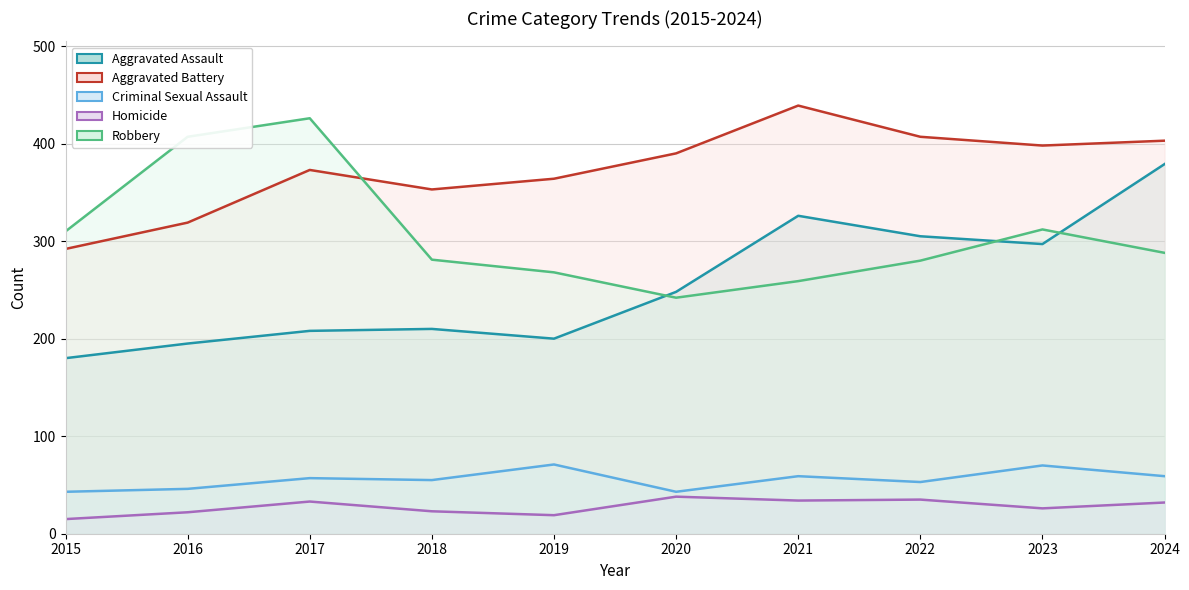

The value of Aggravated Battery at 2019 is 572. True or false?

False